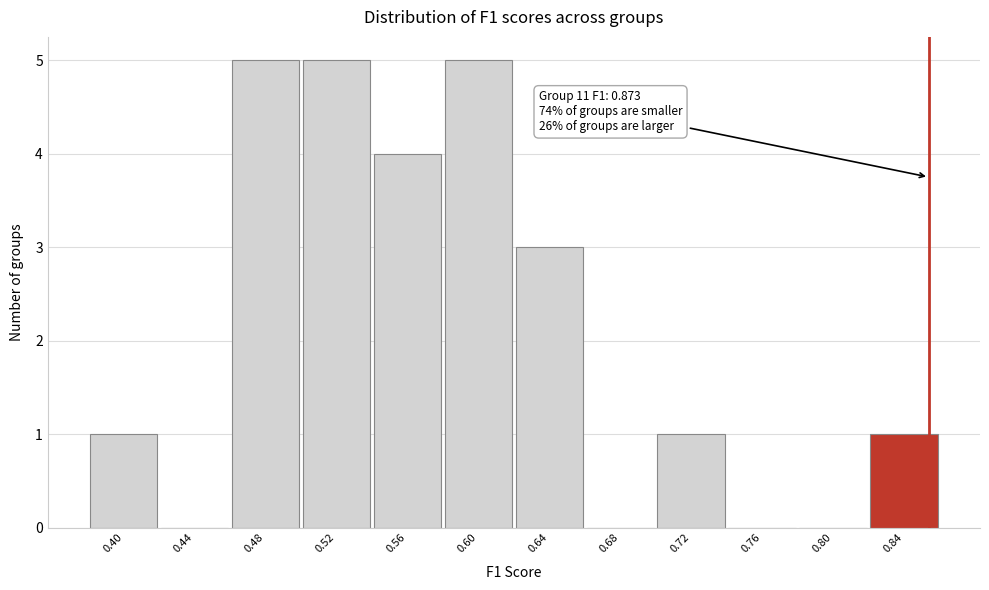

Reading left to right, transcribe all the data shown in this chart.

0.40=1	0.44=0	0.48=5	0.52=5	0.56=4	0.60=5	0.64=3	0.68=0	0.72=1	0.76=0	0.80=0	0.84=1